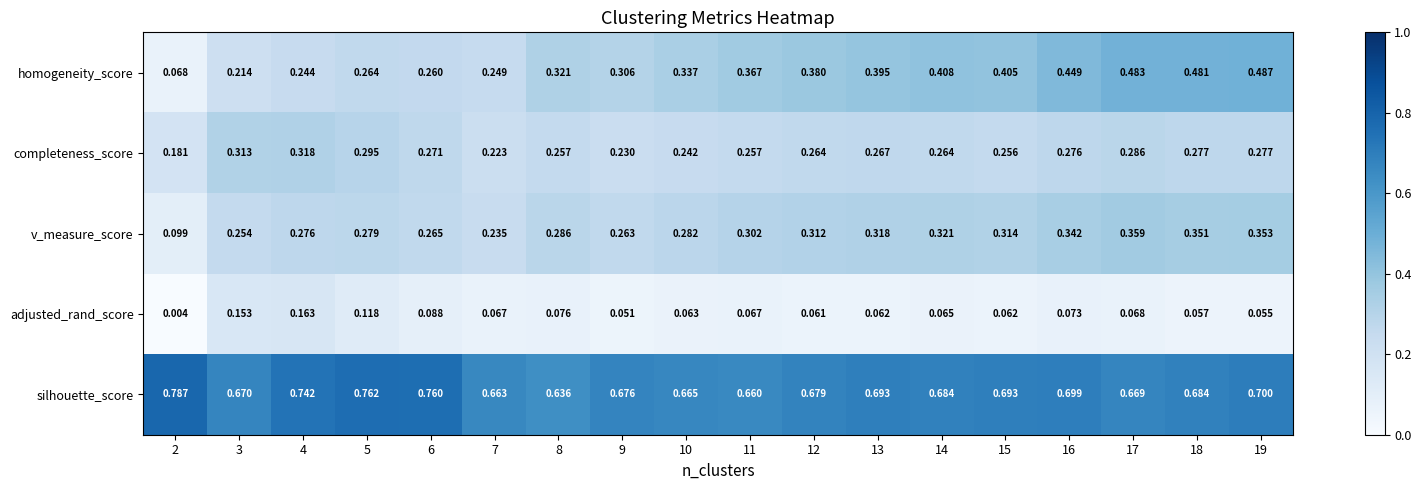

At 14, list the series in order from smallest to largest.

adjusted_rand_score, completeness_score, v_measure_score, homogeneity_score, silhouette_score